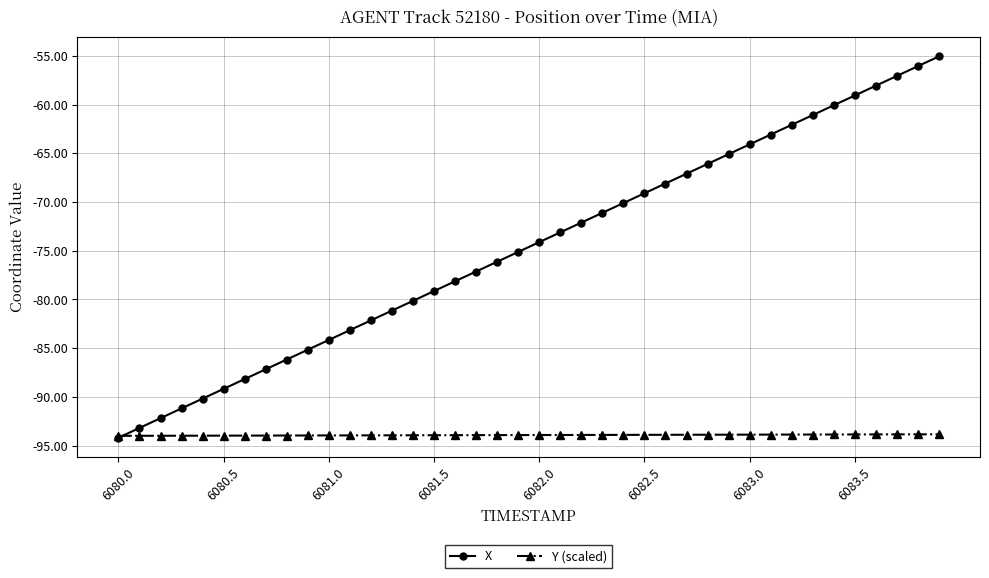

What are all the series names shown in the legend?

X, Y (scaled)